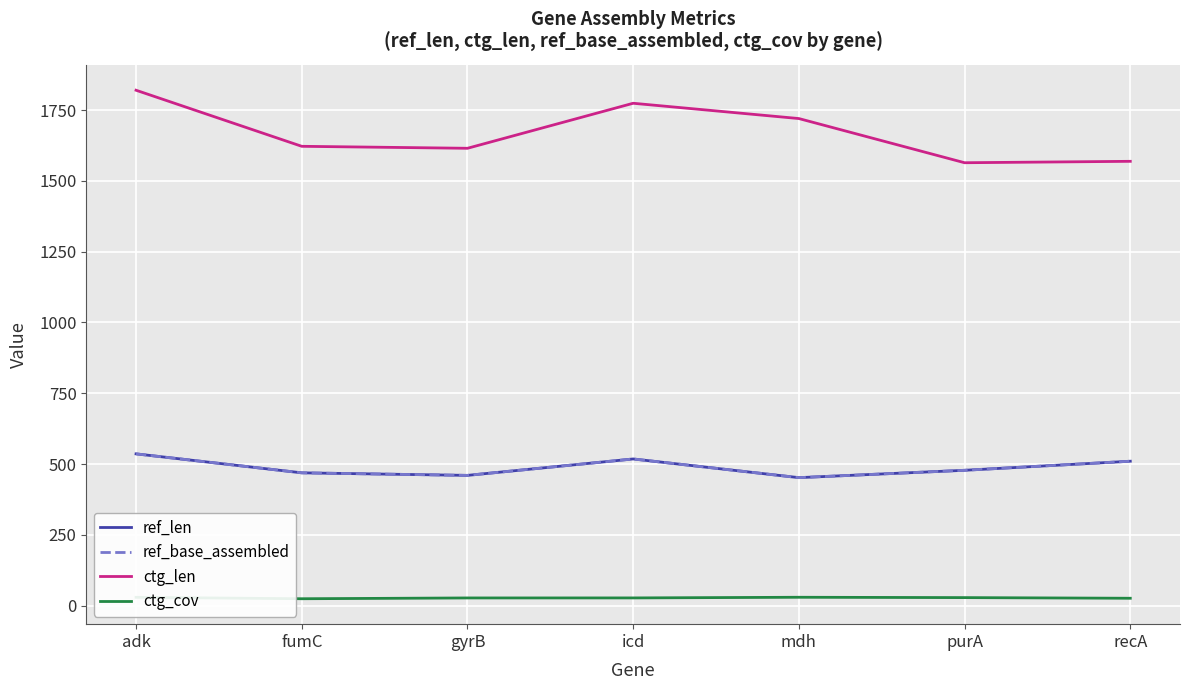

At which label is ref_len closest to 494?

purA